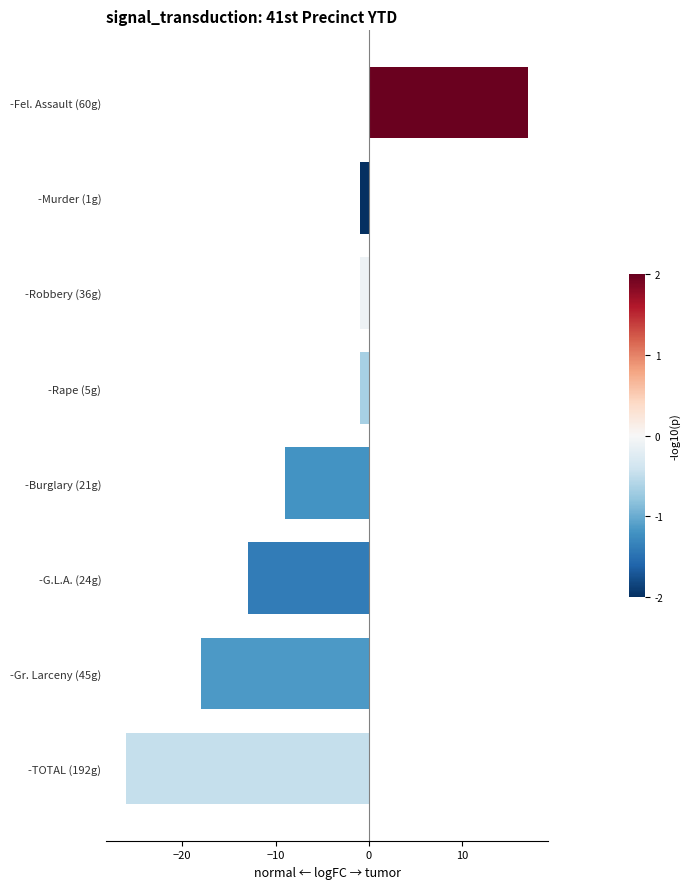

Reading bottom to top, list all the values displayed in this chart.

-26	-18	-13	-9	-1	-1	-1	17